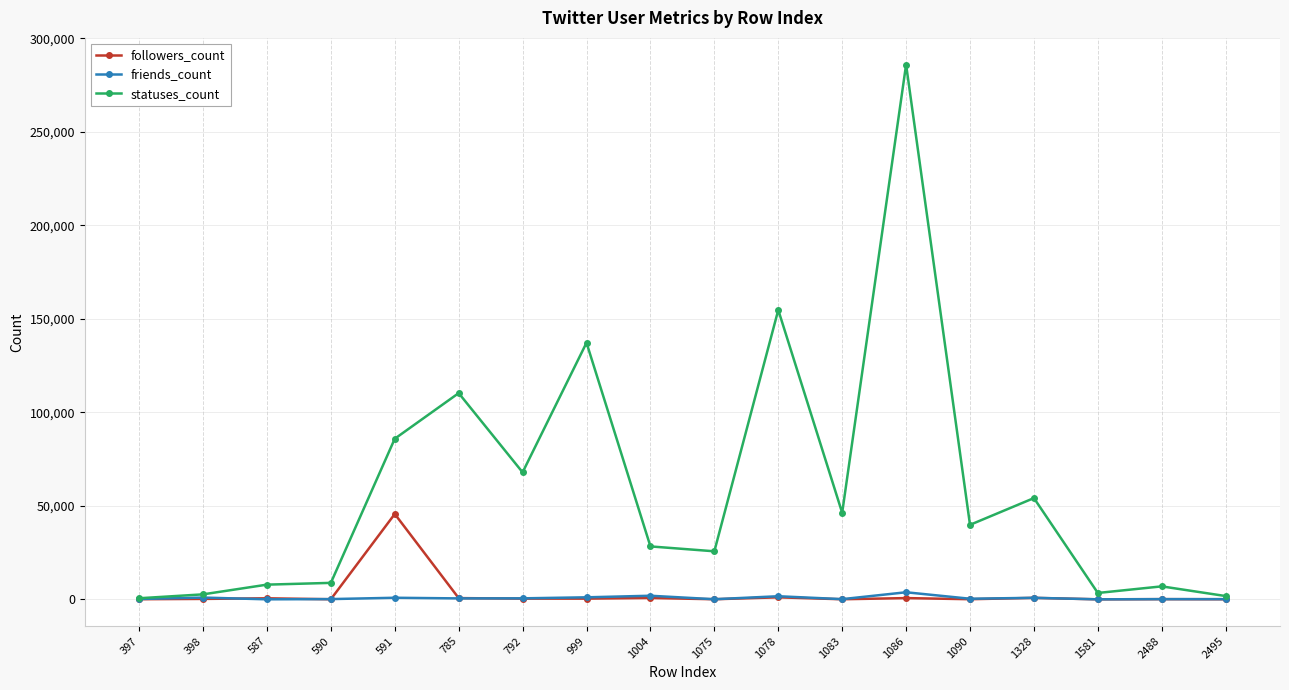

What is the minimum value for followers_count?

6